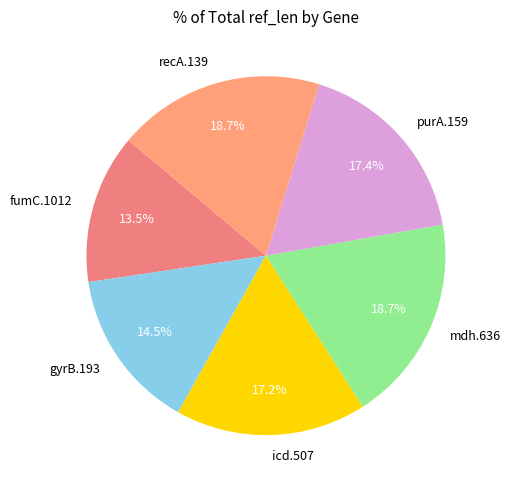

Is it true that fumC.1012 is 1% of the pie?

False